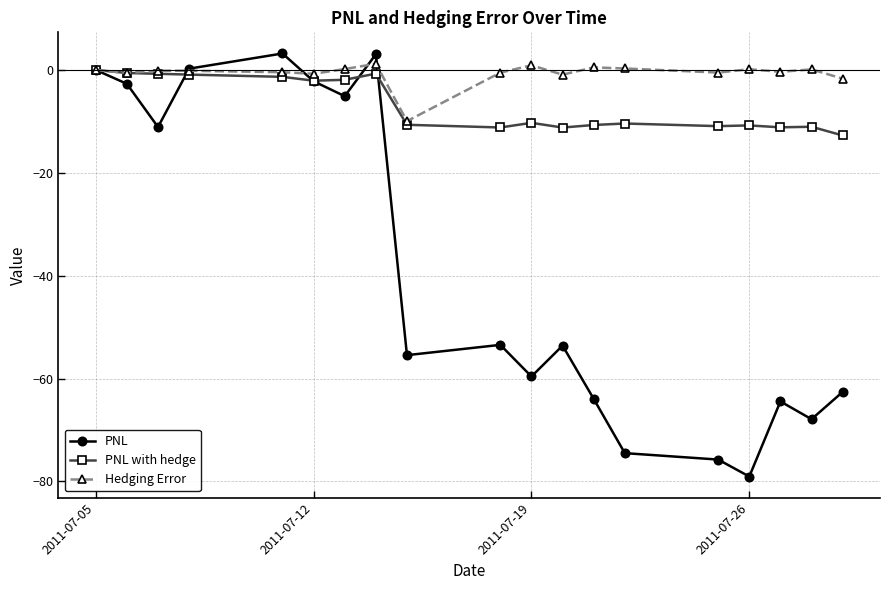

True or false: PNL has more than 2 interior local peaks.

True